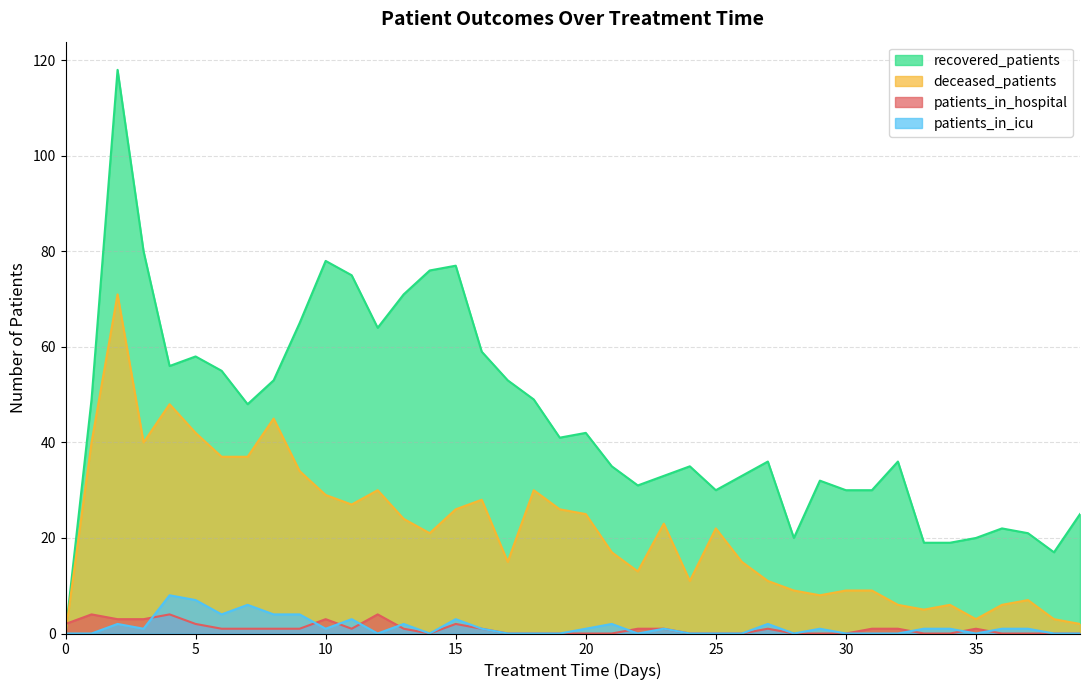

True or false: patients_in_icu has a value of 1 at 36.

False